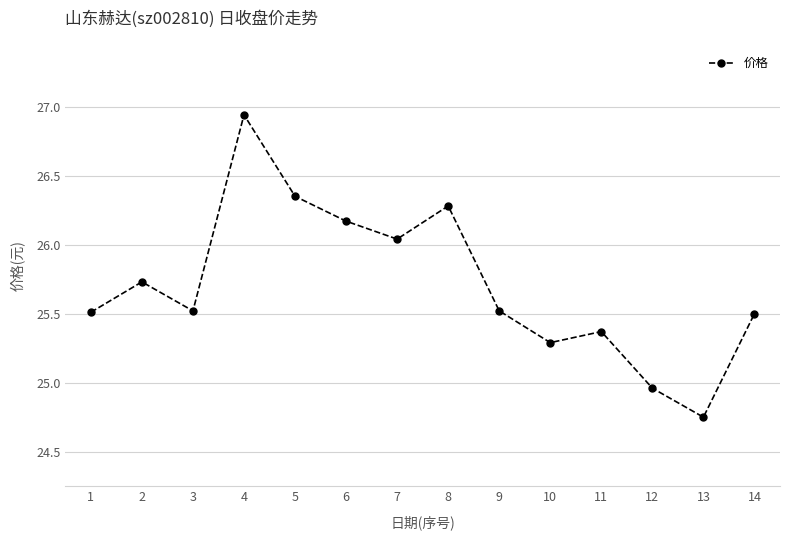

How many points are higher than both their immediate neighbors (excluding endpoints)?

4